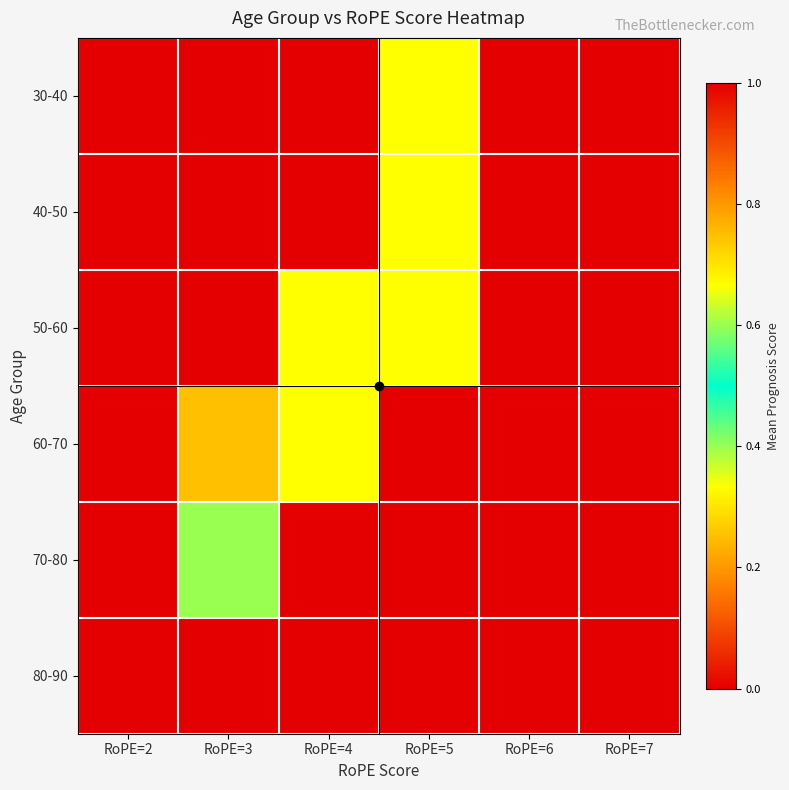

Reading left to right, list all the values displayed in this chart.

30-40: RoPE=2=0.0	RoPE=3=0.0	RoPE=4=0.0	RoPE=5=0.3	RoPE=6=0.0	RoPE=7=0.0
40-50: RoPE=2=0.0	RoPE=3=0.0	RoPE=4=0.0	RoPE=5=0.3	RoPE=6=0.0	RoPE=7=0.0
50-60: RoPE=2=0.0	RoPE=3=0.0	RoPE=4=0.3	RoPE=5=0.3	RoPE=6=1.0	RoPE=7=0.0
60-70: RoPE=2=0.0	RoPE=3=0.2	RoPE=4=0.3	RoPE=5=0.0	RoPE=6=0.0	RoPE=7=0.0
70-80: RoPE=2=1.0	RoPE=3=0.4	RoPE=4=0.0	RoPE=5=0.0	RoPE=6=0.0	RoPE=7=0.0
80-90: RoPE=2=0.0	RoPE=3=0.0	RoPE=4=0.0	RoPE=5=0.0	RoPE=6=0.0	RoPE=7=0.0